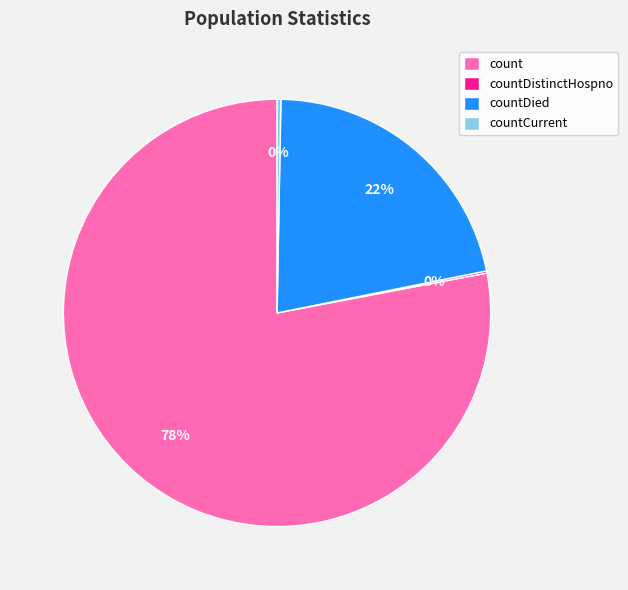

Is it true that countDied is 22% of the pie?

True